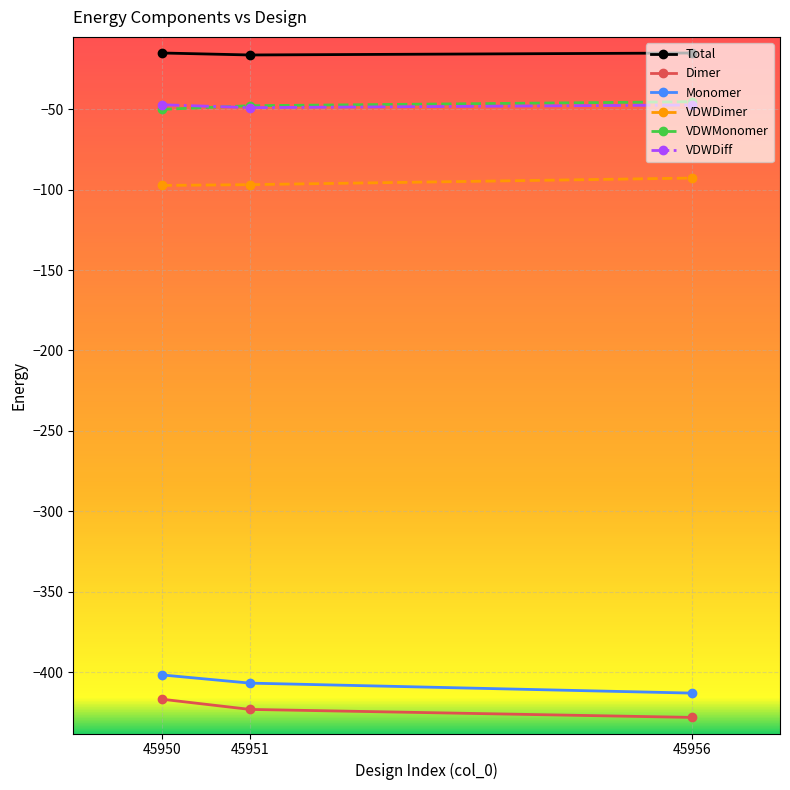

What are all the series names shown in the legend?

Total, Dimer, Monomer, VDWDimer, VDWMonomer, VDWDiff